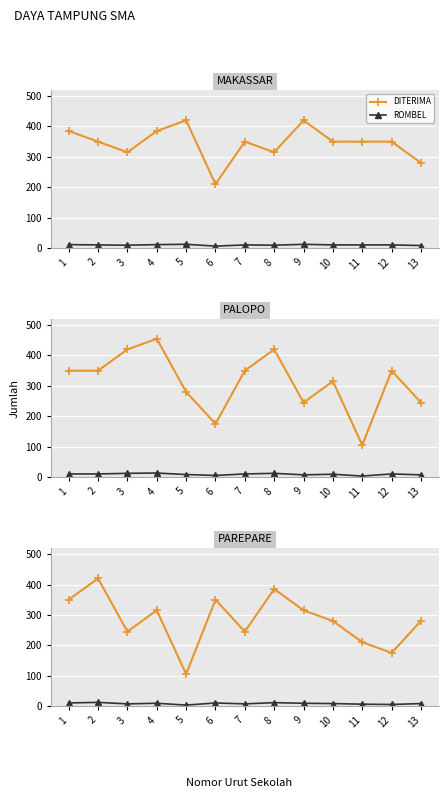

Is this an area chart (filled region under the line)?

No